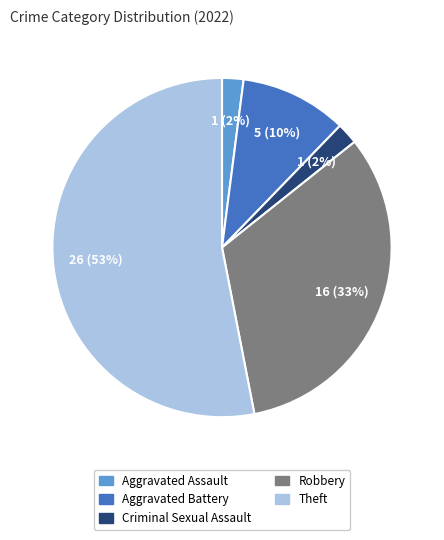

The Aggravated Assault slice represents 11% of the pie. True or false?

False